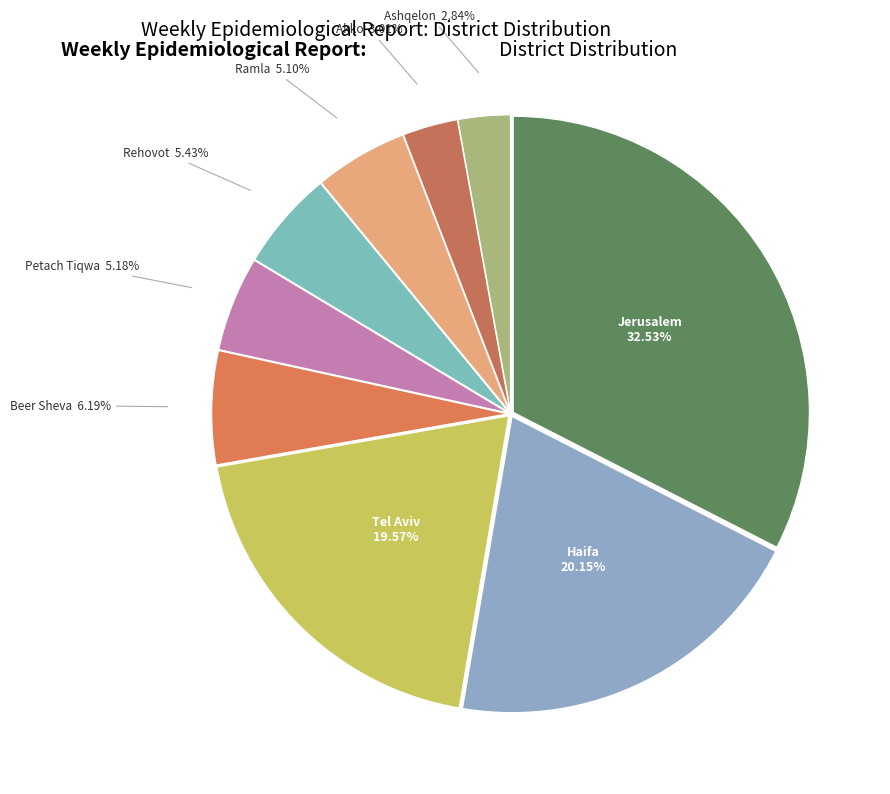

To the nearest percent, what is the difference between the Rehovot and Beer Sheva slice percentages?

1%